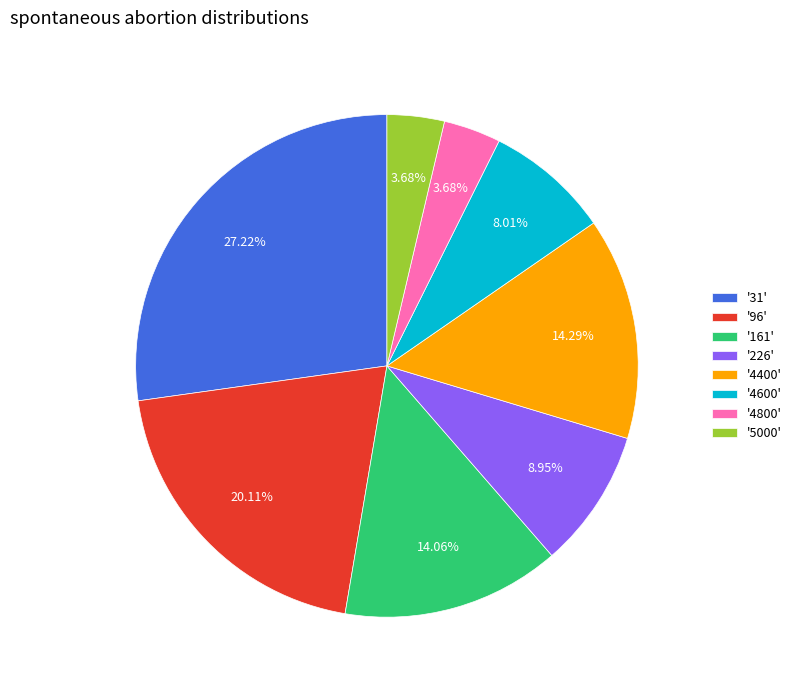

Combined, do '31' and '5000' account for over 50%?

No